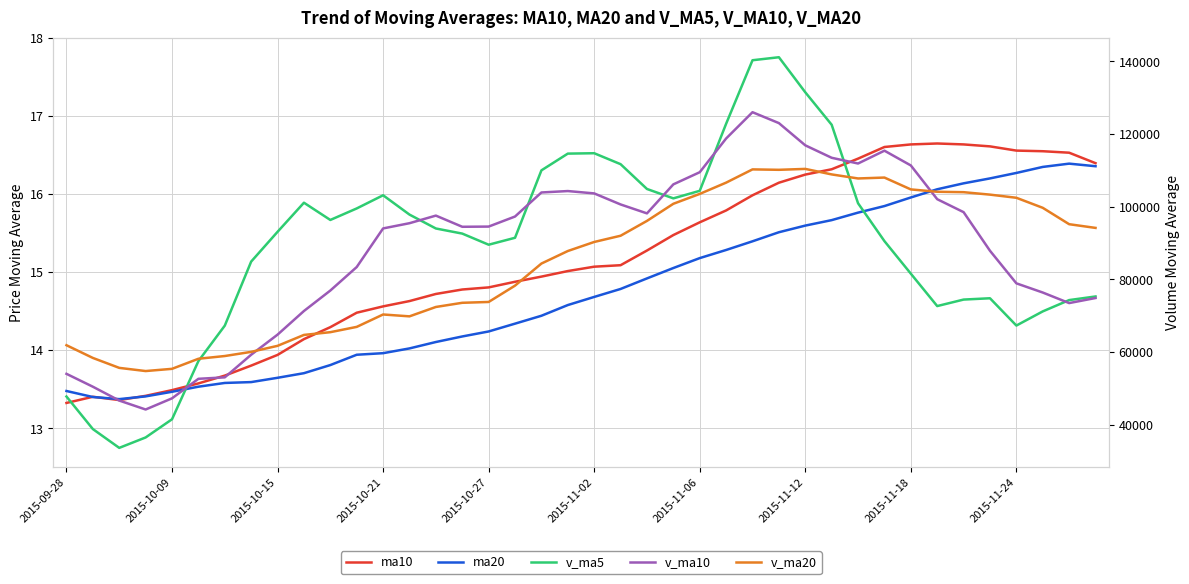

Which has a higher value, 18 or 2015-10-27?

18